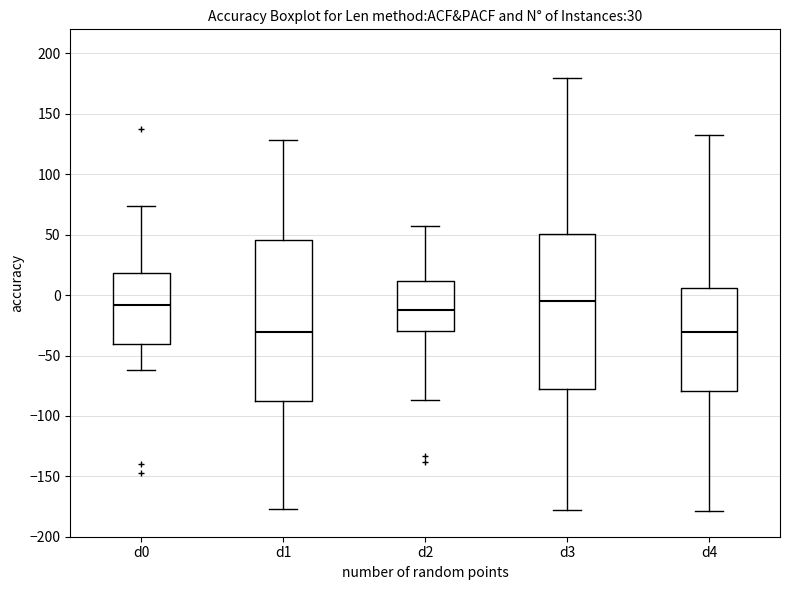

Reading left to right, transcribe this box plot: for each box, give where its median line is, the range the box spans, and where its two whiskers end, as read against the y-axis. The values are not printed on the chart, so give them approximately, as read against the axis.

d0: median -10, box -40 to 20, whiskers -60 to 75
d1: median -30, box -90 to 45, whiskers -175 to 130
d2: median -10, box -30 to 10, whiskers -85 to 55
d3: median -5, box -80 to 50, whiskers -175 to 180
d4: median -30, box -80 to 5, whiskers -180 to 135